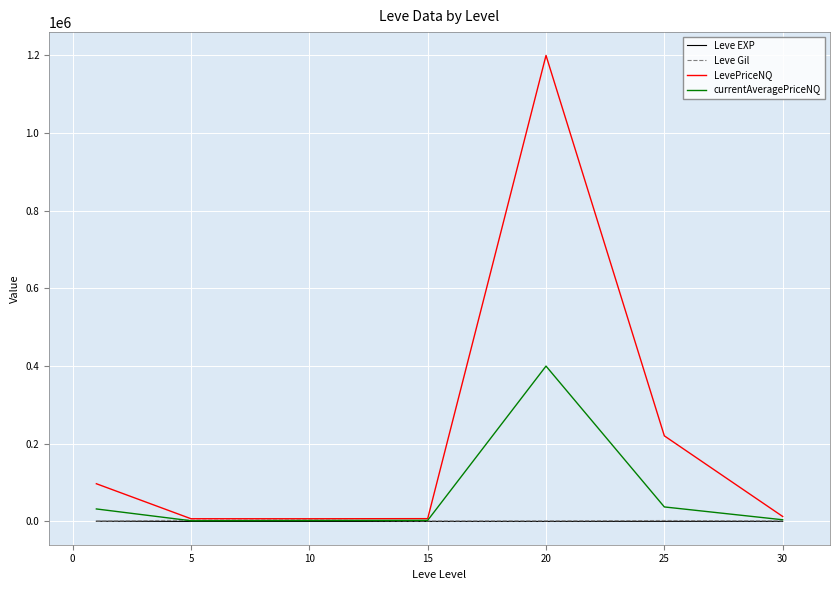

What is the greatest value displayed?

1200183.6